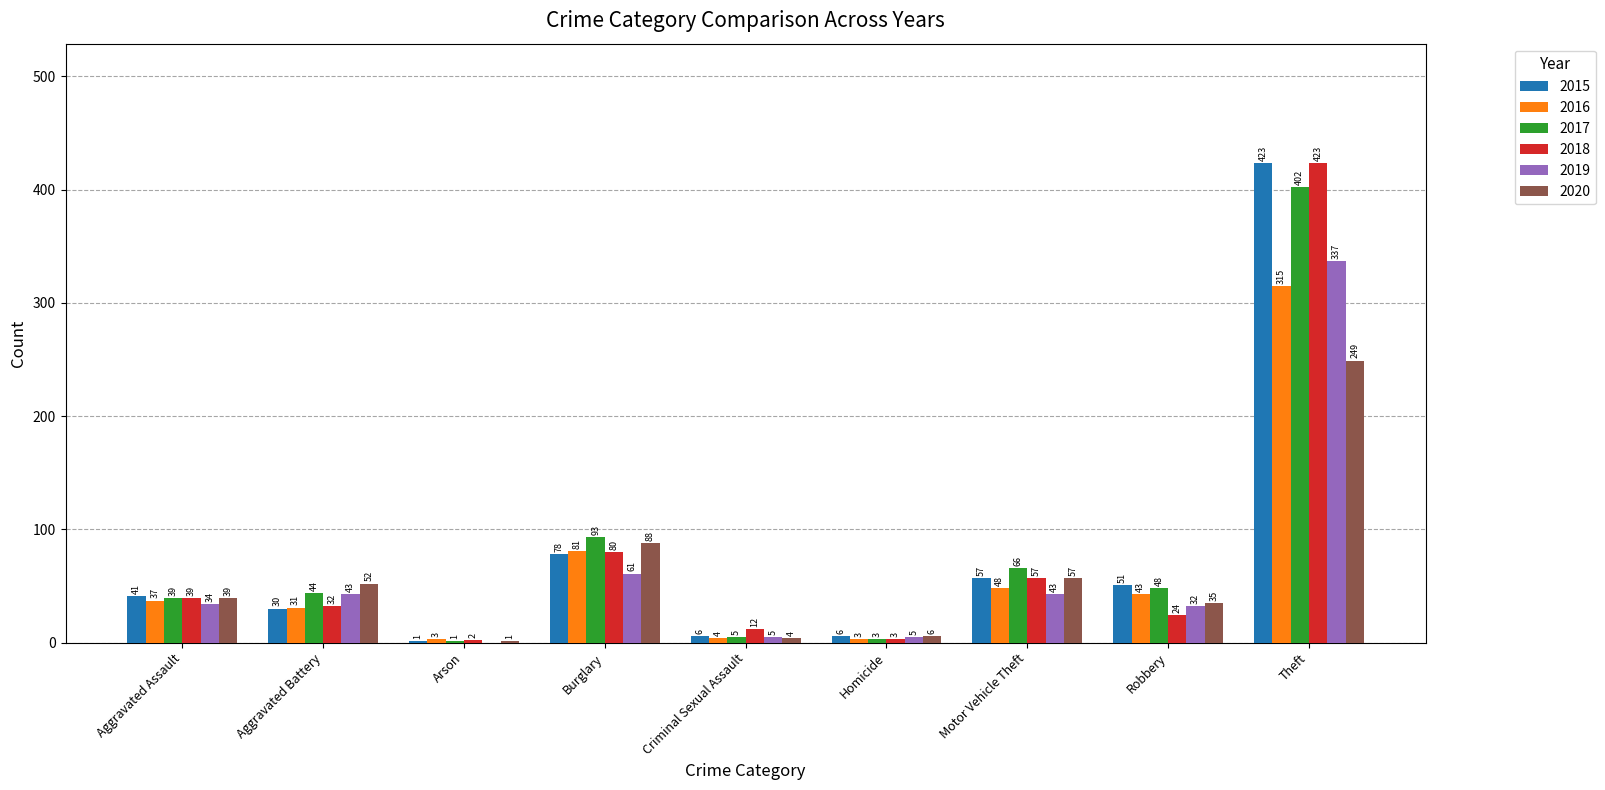

Is it true that 2018 equals 21 at Aggravated Assault?

False